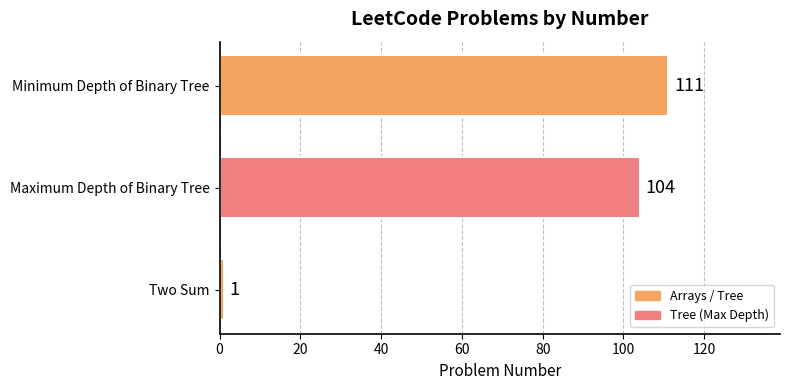

What is the change in value from Maximum Depth of Binary Tree to Minimum Depth of Binary Tree?

+7